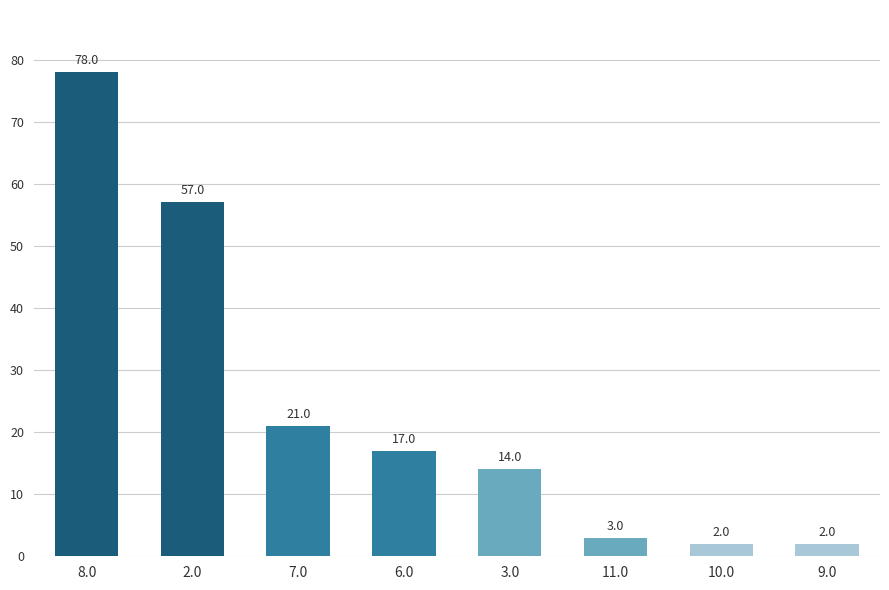

What position from the right is 3.0?

4